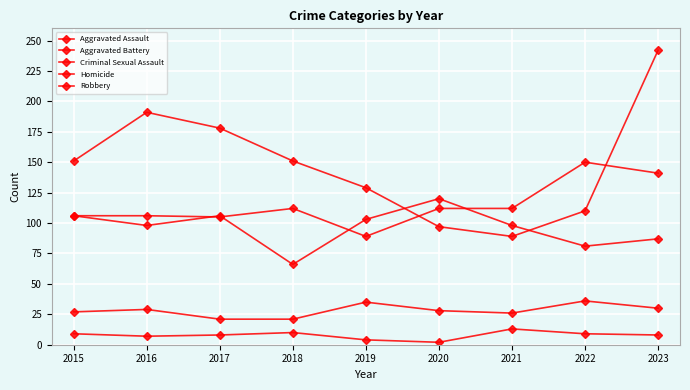

True or false: Aggravated Assault has more than 1 interior local peaks.

True